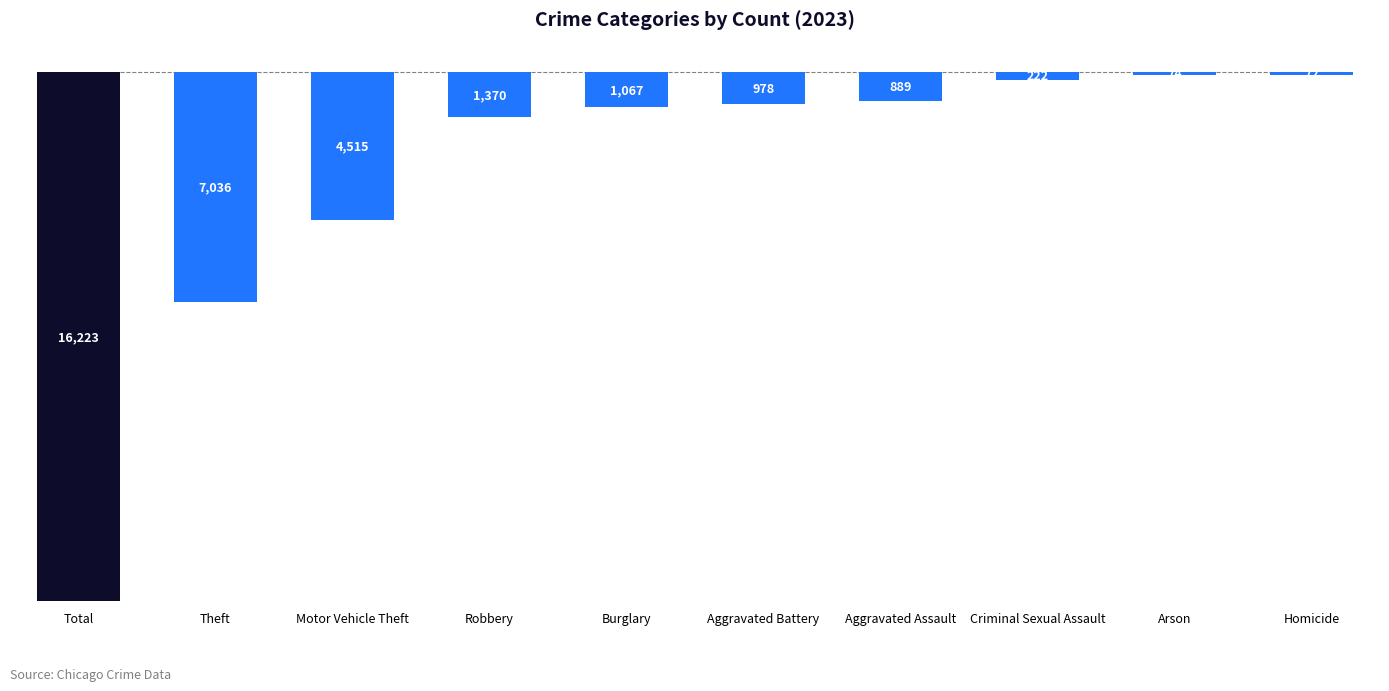

Are the bars grouped side by side (vs. stacked)?

No